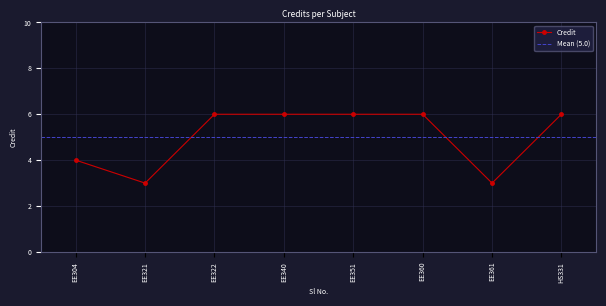

Reading left to right, transcribe all the data shown in this chart.

EE304=4	EE321=3	EE322=6	EE340=6	EE351=6	EE360=6	EE361=3	HS331=6